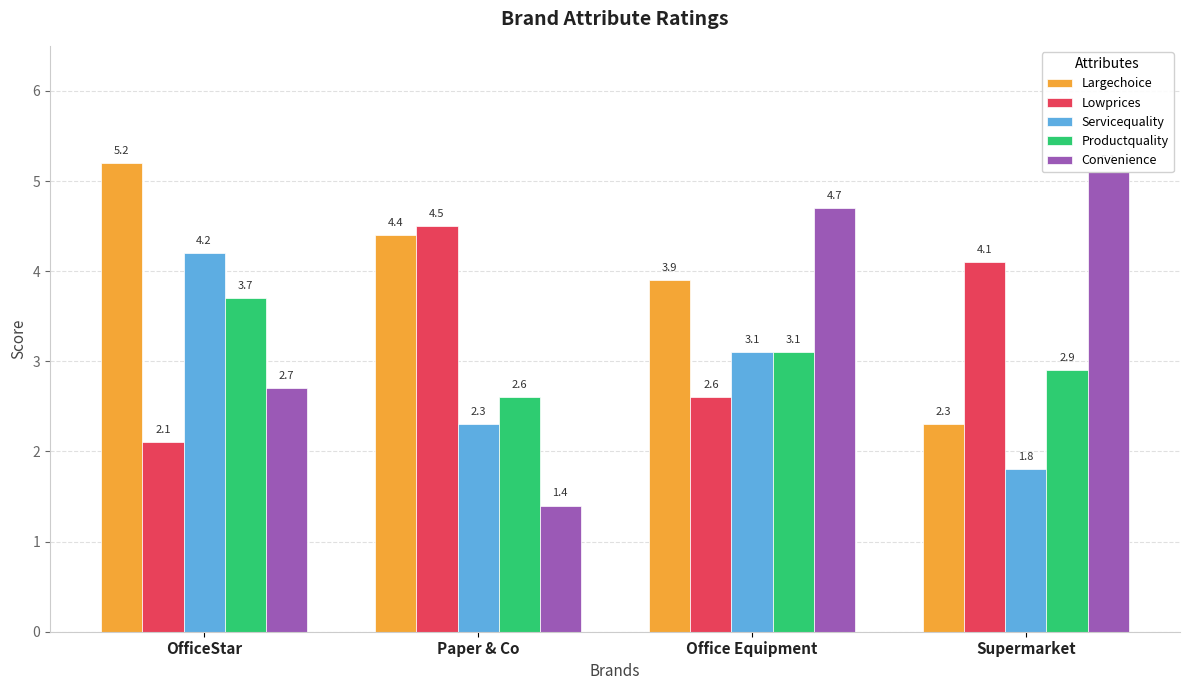

What is the total value across all series at Supermarket?

16.2